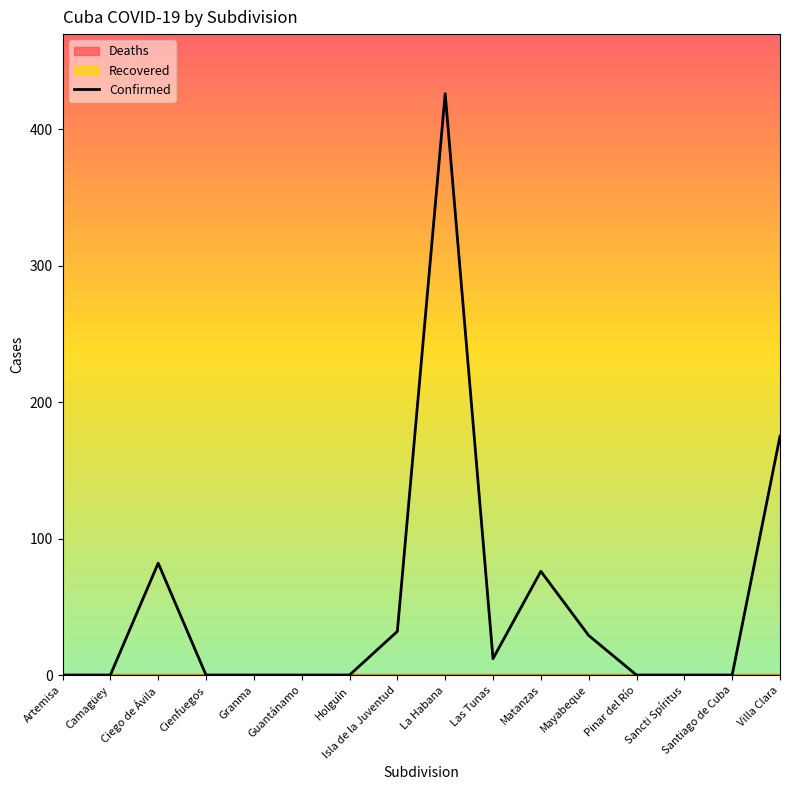

What is the label of the 1st point from the right?

Villa Clara